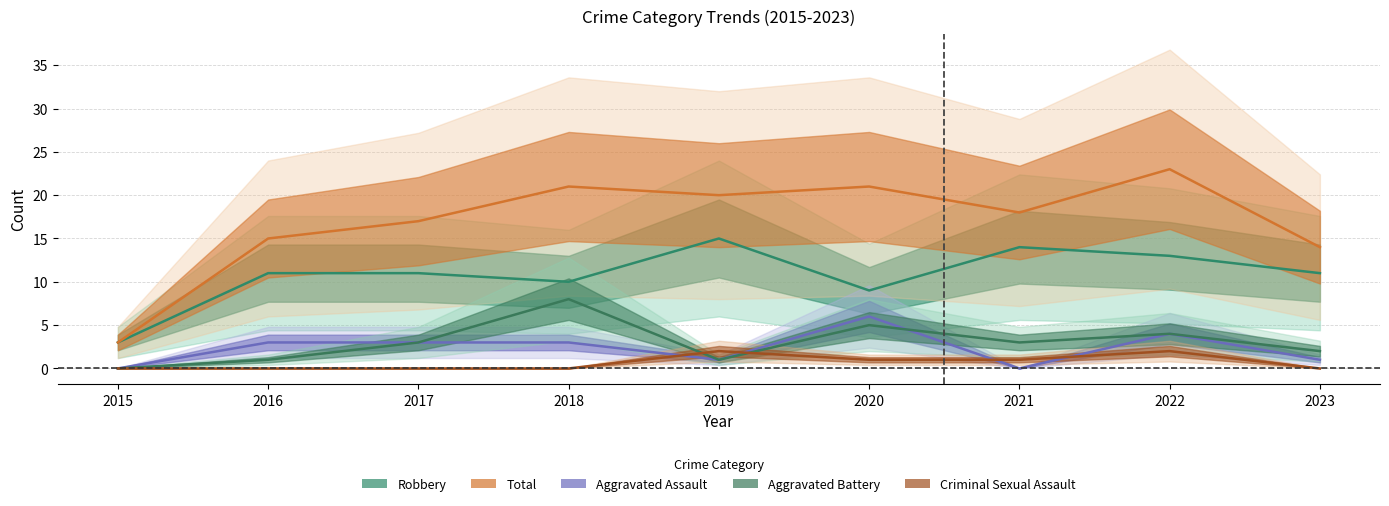

Reading left to right, list all the values displayed in this chart.

Aggravated Assault: 2015=0	2016=3	2017=3	2018=3	2019=1	2020=6	2021=0	2022=4	2023=1
Aggravated Battery: 2015=0	2016=1	2017=3	2018=8	2019=1	2020=5	2021=3	2022=4	2023=2
Criminal Sexual Assault: 2015=0	2016=0	2017=0	2018=0	2019=2	2020=1	2021=1	2022=2	2023=0
Robbery: 2015=3	2016=11	2017=11	2018=10	2019=15	2020=9	2021=14	2022=13	2023=11
Total: 2015=3	2016=15	2017=17	2018=21	2019=20	2020=21	2021=18	2022=23	2023=14